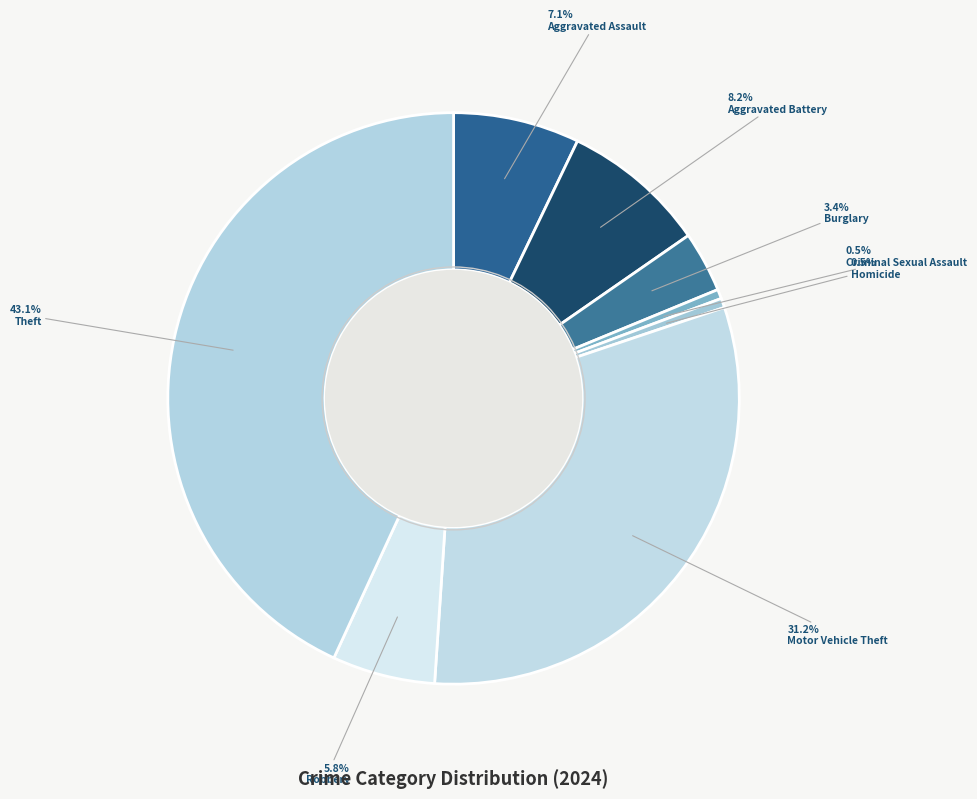

How many segments does this pie chart have?

8